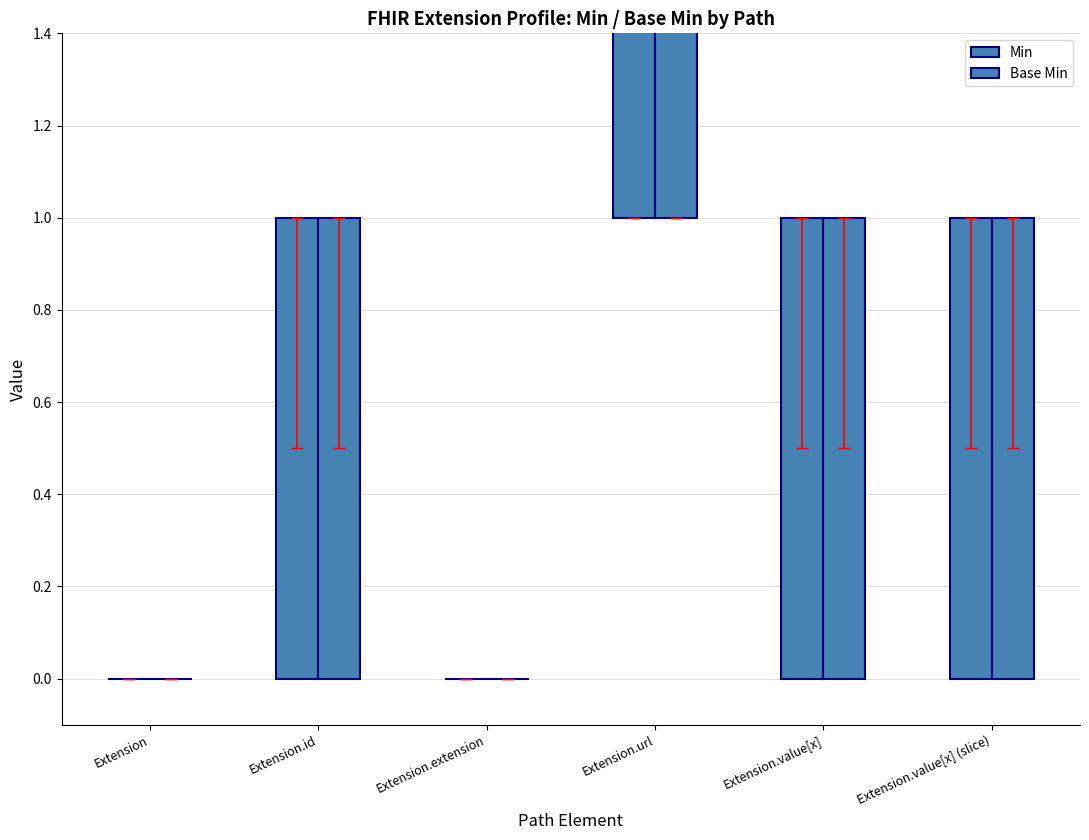

Is it true that Min equals 0 at Extension.extension?

False